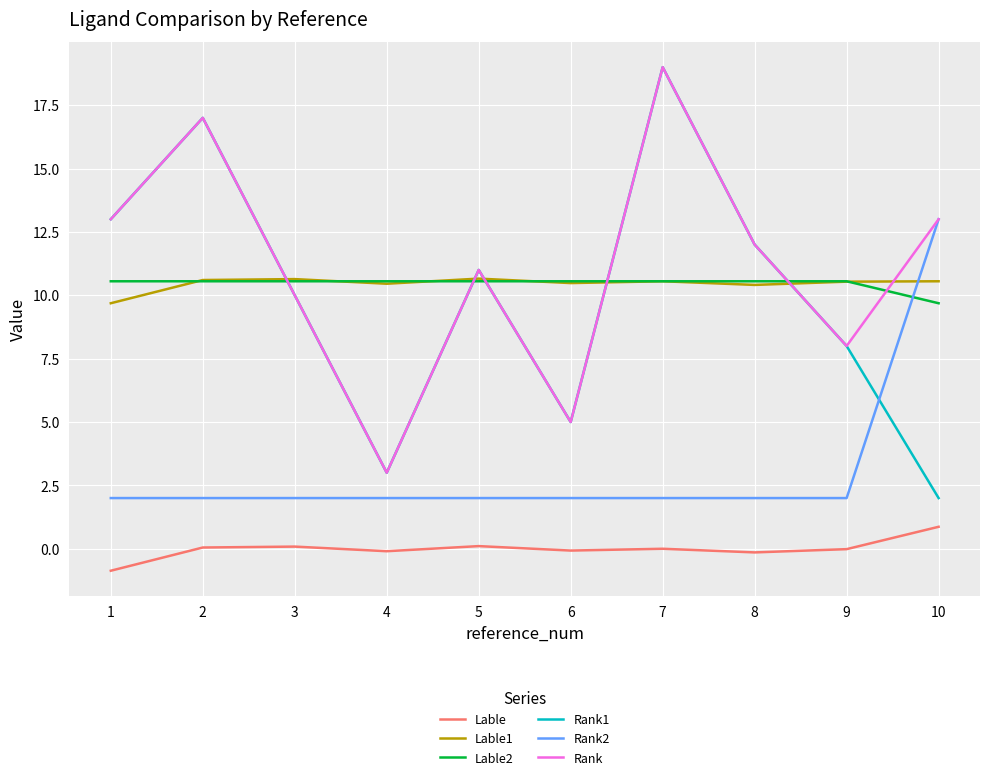

The value of Rank1 at 5 is 11.0. True or false?

True